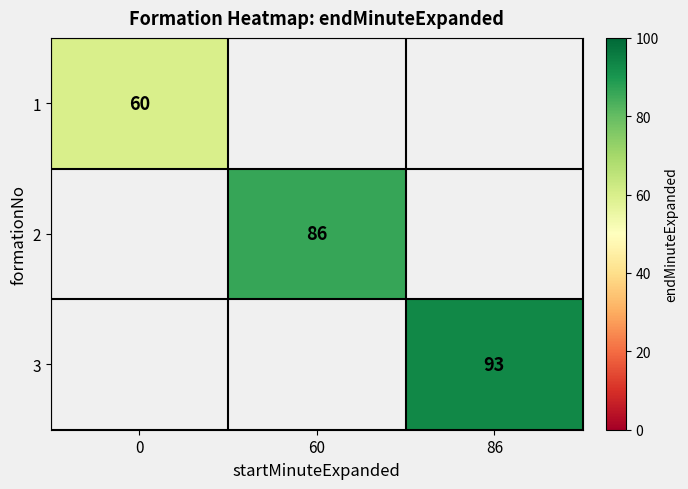

Is the value of 2 at 60 greater than the value of 3 at 86?

No